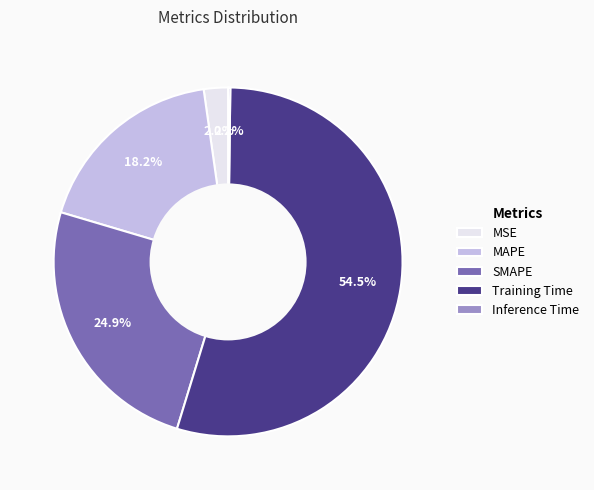

Is it true that SMAPE is 25% of the pie?

True